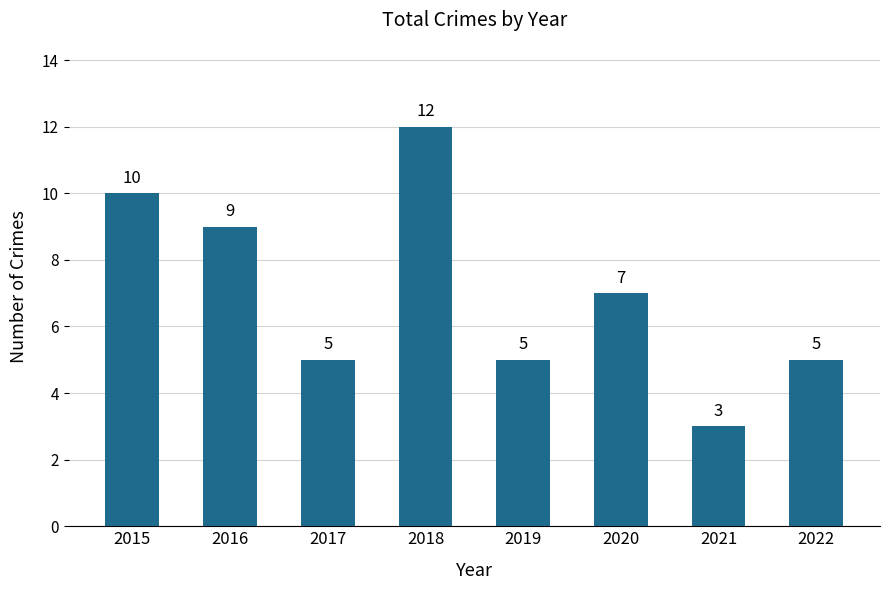

True or false: the data shows 10 at 2015.

True